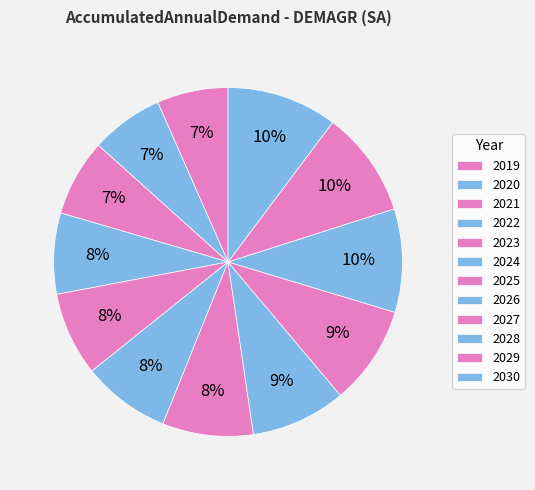

Combined, what portion of the pie is 2026 and 2024?

17.0%